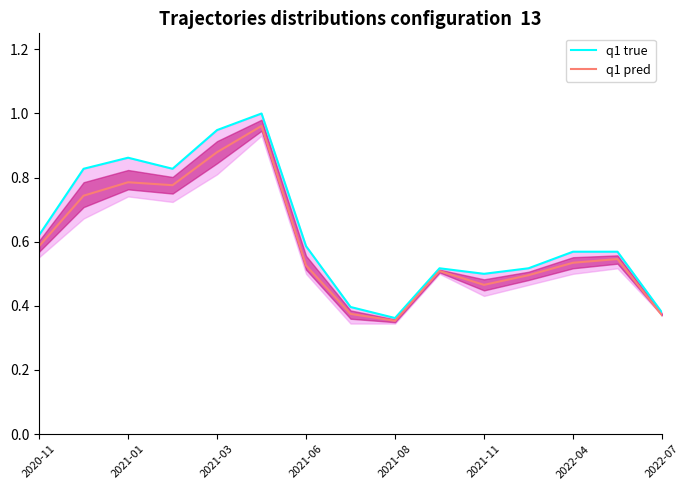

Count the number of categories in the chart.

15